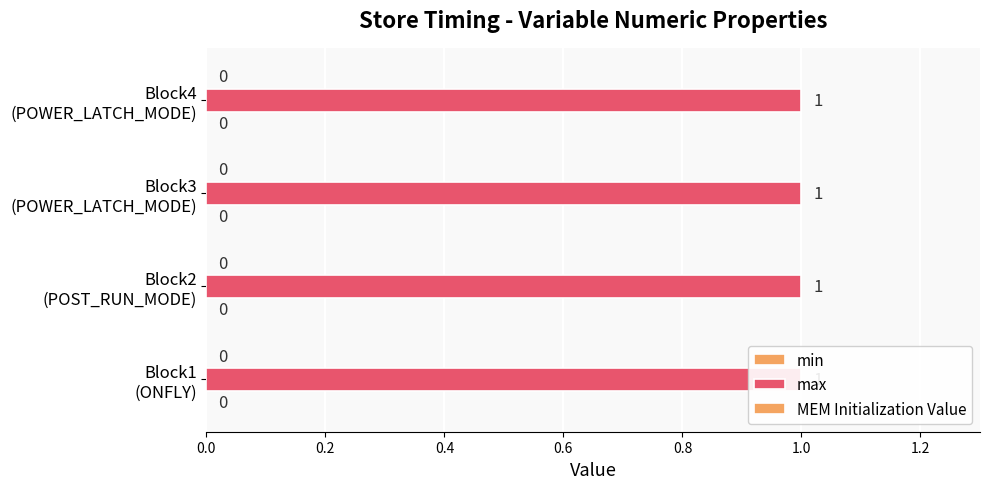

What is the spread (max minus min) of values at POWER_LATCH_MODE?

1